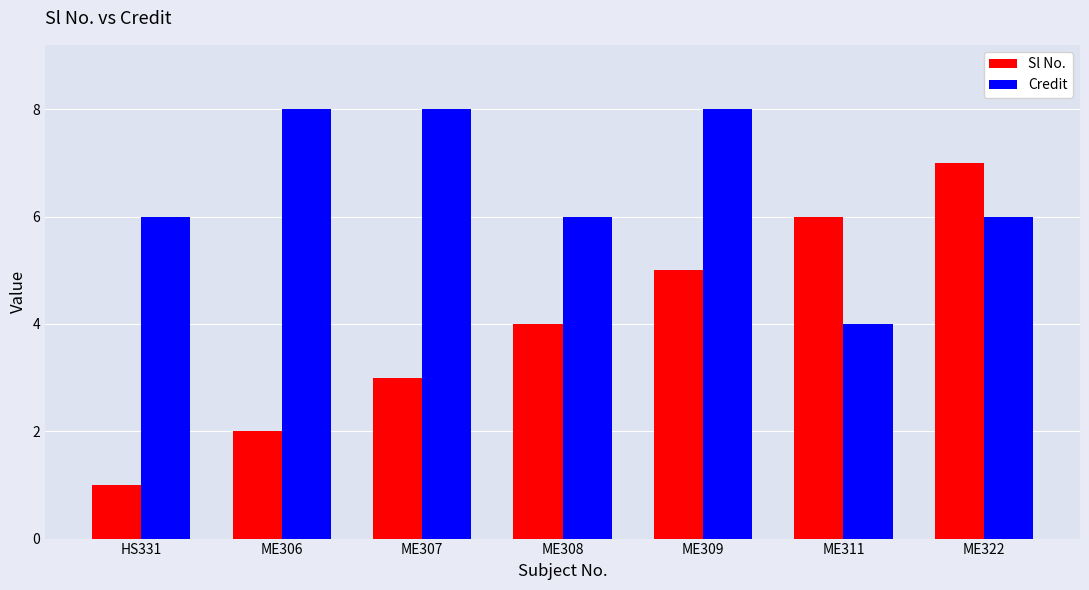

List the series in order of their peak value, lowest first.

Sl No., Credit